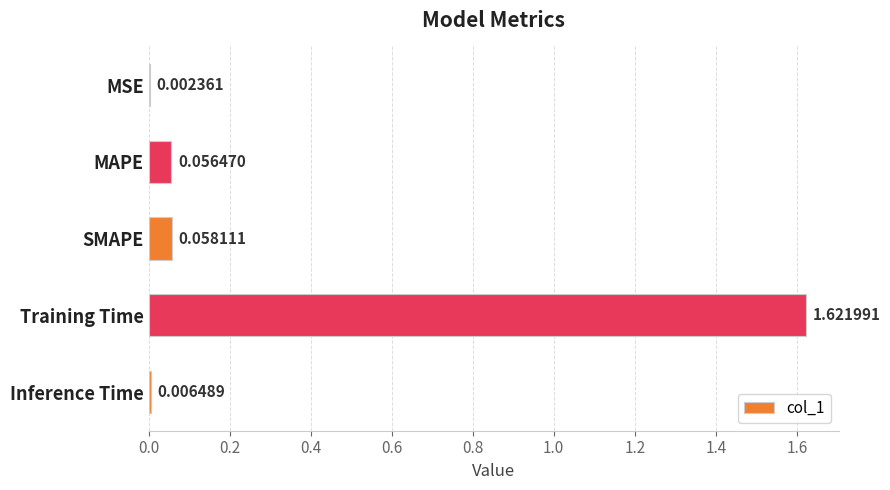

Between Training Time and MSE, which is larger?

Training Time